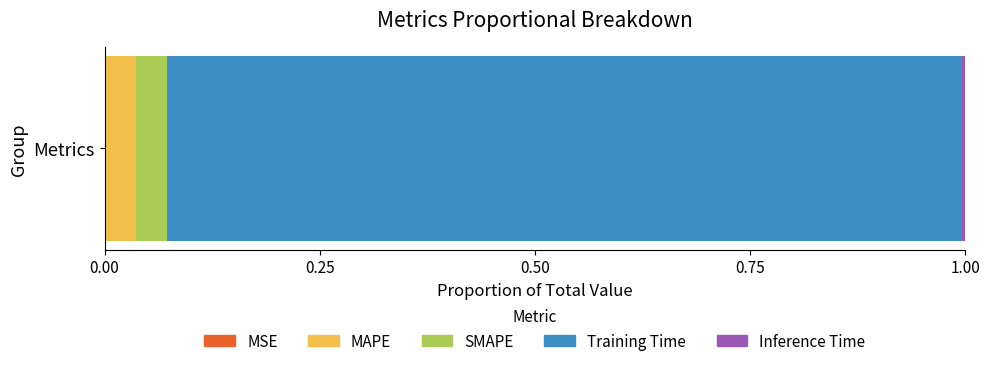

Rank the categories by MSE value from highest to lowest.

Training Time, SMAPE, MAPE, Inference Time, MSE